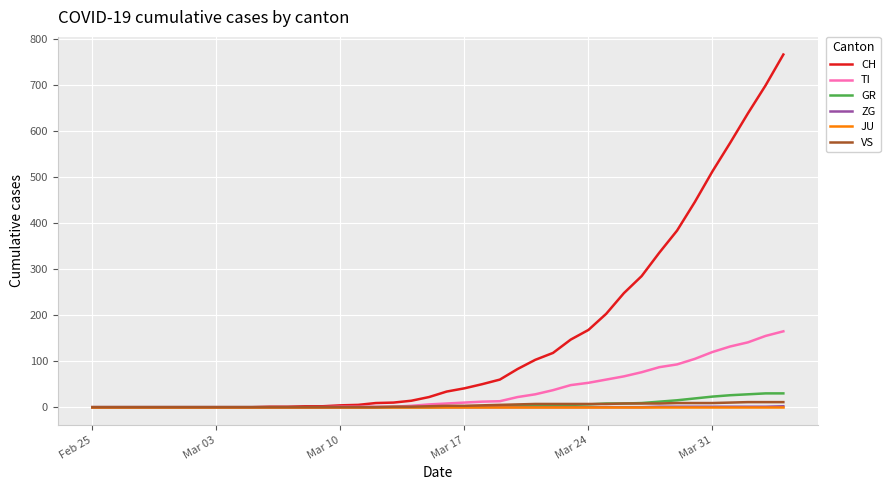

Which series has the largest total across all categories?

CH